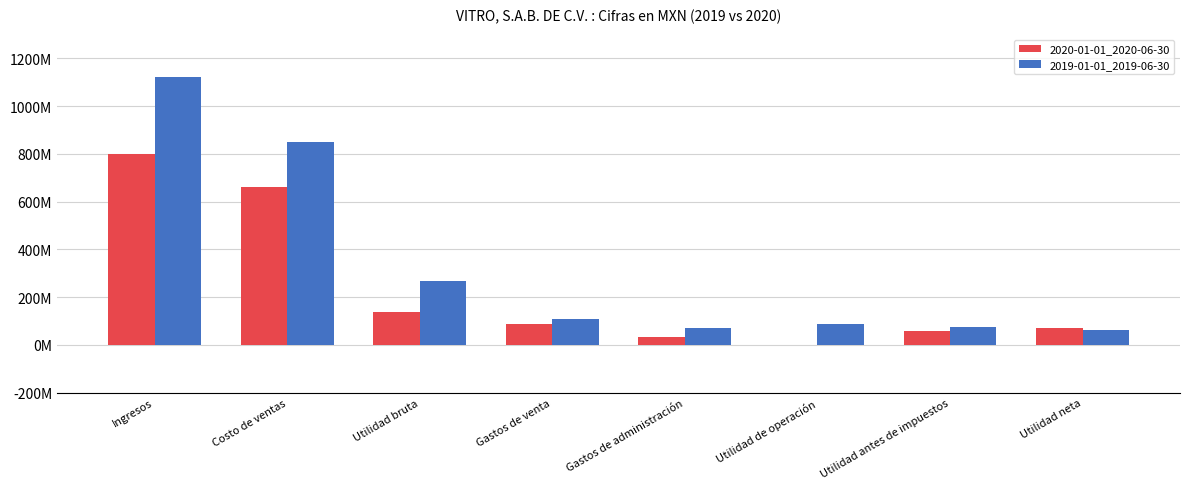

What is the label of the 8th bar from the left?

Utilidad neta